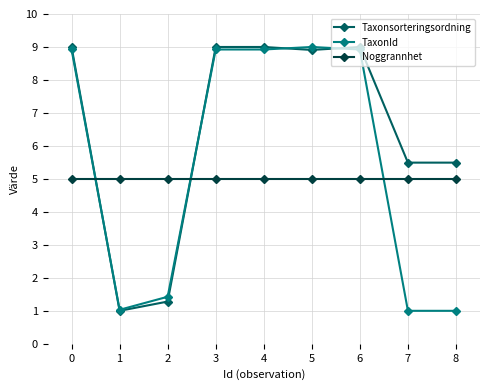

What is the sum of all Taxonsorteringsordning values?

58.2